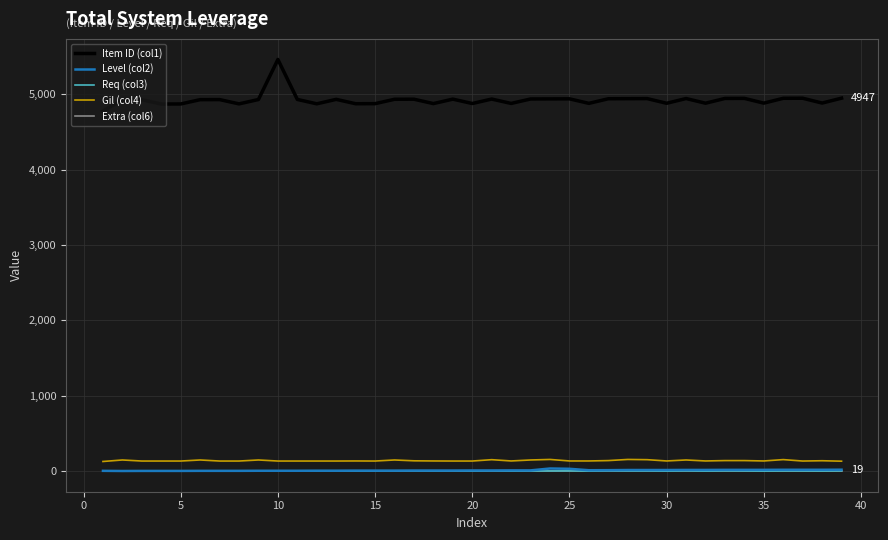

True or false: Item ID (col1) and Gil (col4) cross at least once.

False